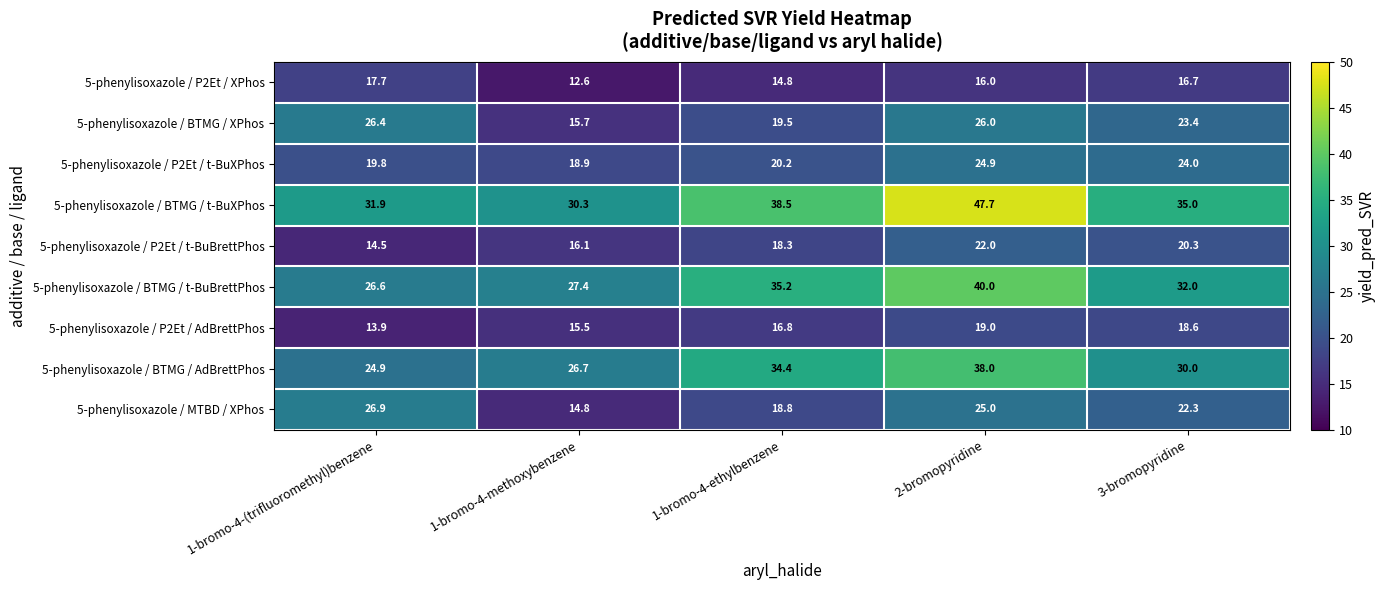

What is the maximum value shown in the chart?

47.7